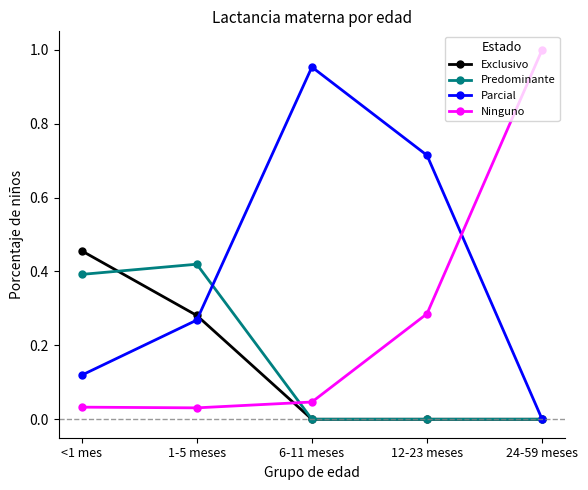

Which series has the largest total across all categories?

Parcial